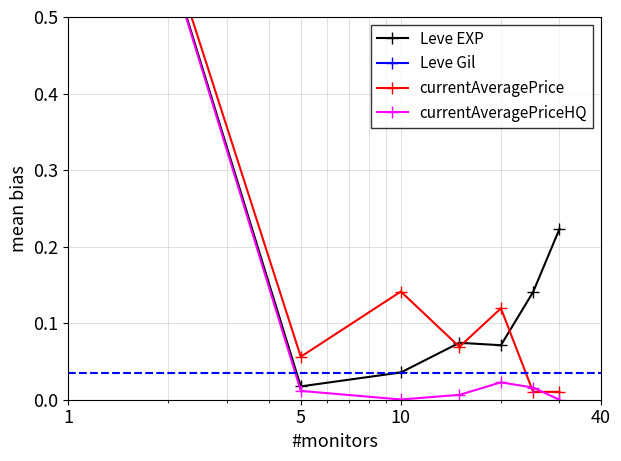

What are all the series names shown in the legend?

Leve EXP, Leve Gil, currentAveragePrice, currentAveragePriceHQ